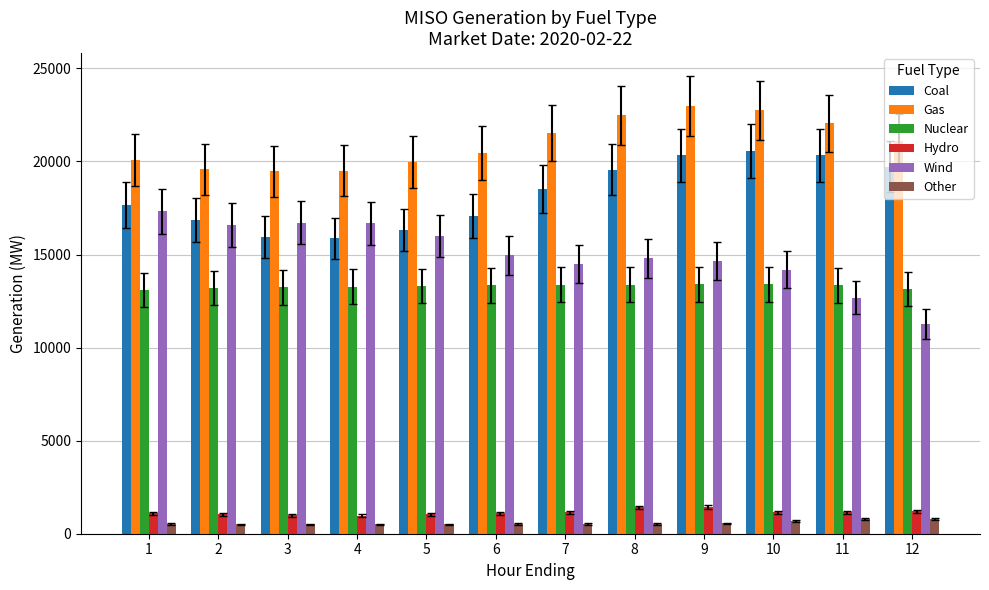

How many values in the Hydro series are below 1140?

6